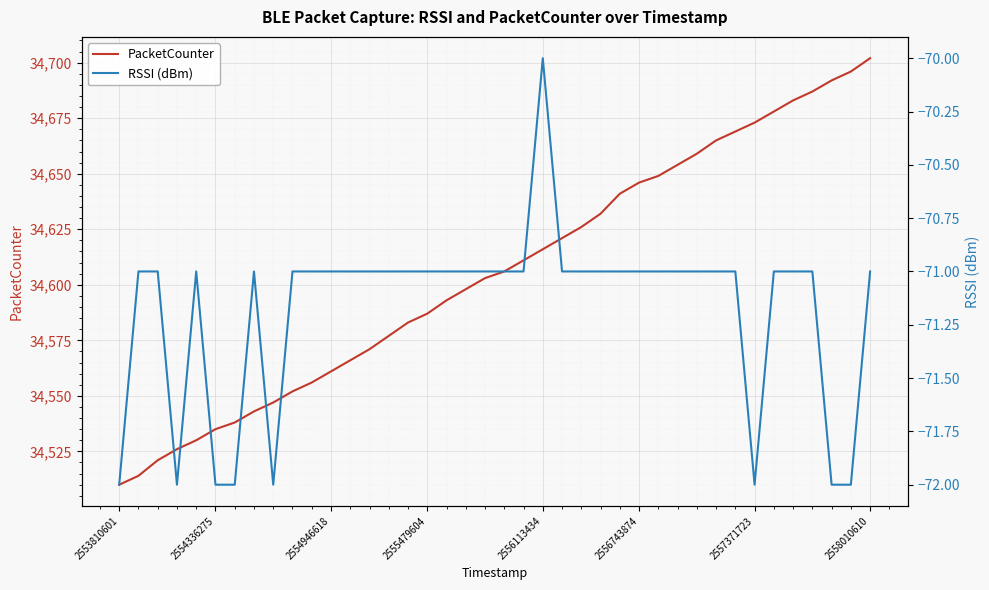

How many RSSI (dBm) values are between -71 and -70?

32